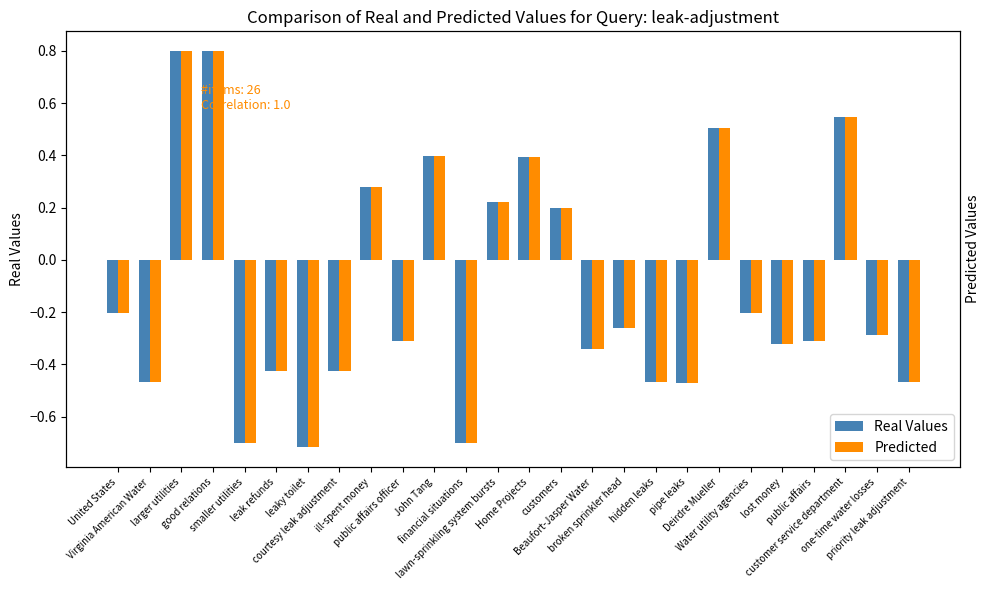

Count the Predicted values in the range 0 to 1.

9